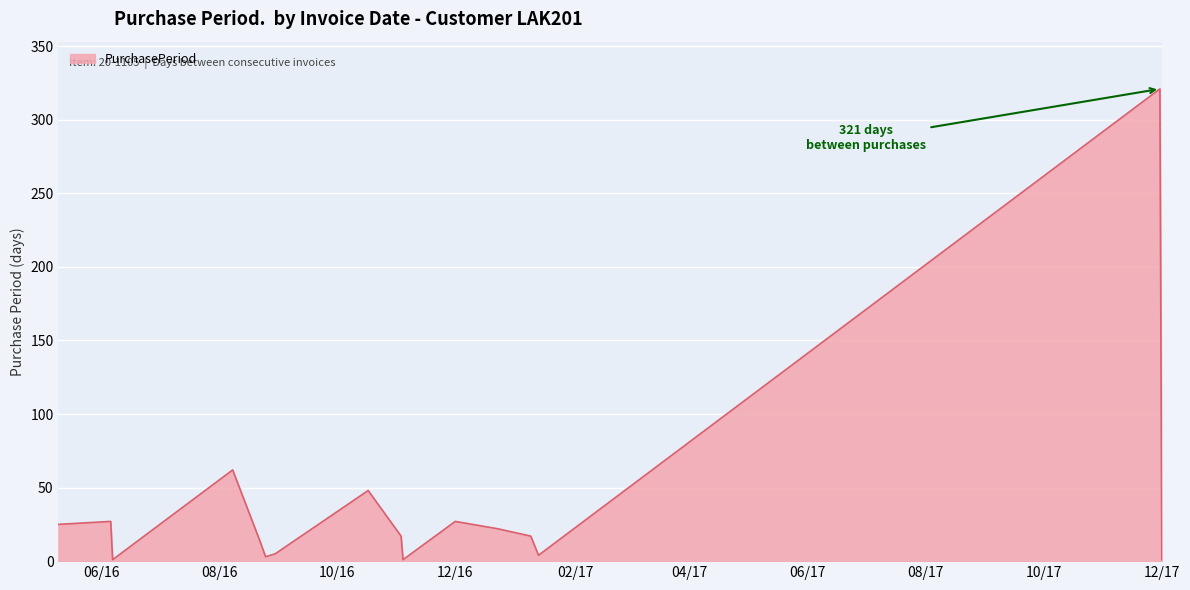

What is the difference between the maximum and minimum values?

320